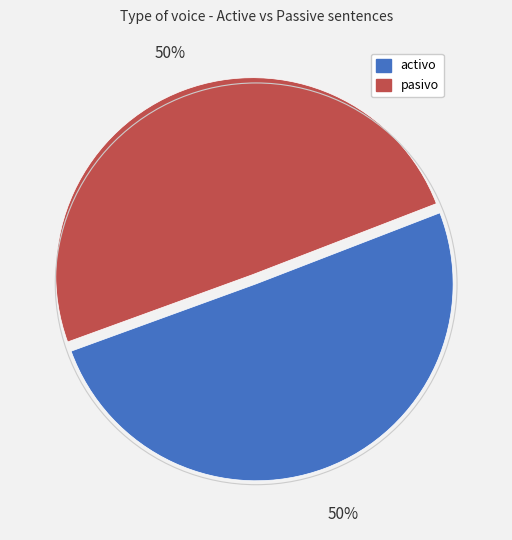

Do activo and pasivo together represent more than half of the pie?

Yes